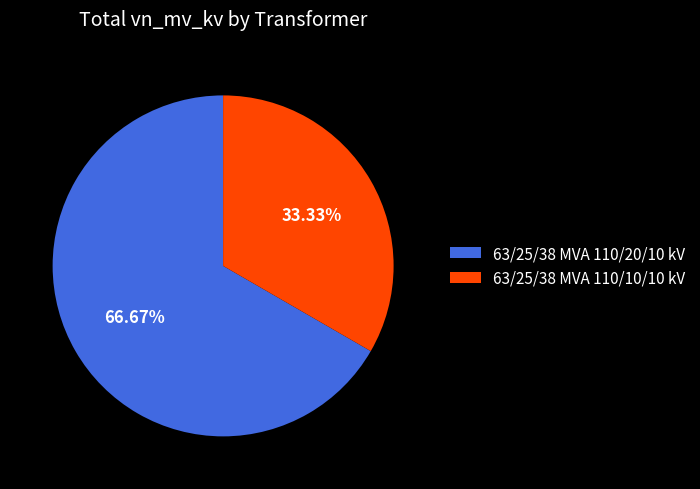

To the nearest percent, what is the combined percentage of 63/25/38 MVA 110/20/10 kV and 63/25/38 MVA 110/10/10 kV?

100%